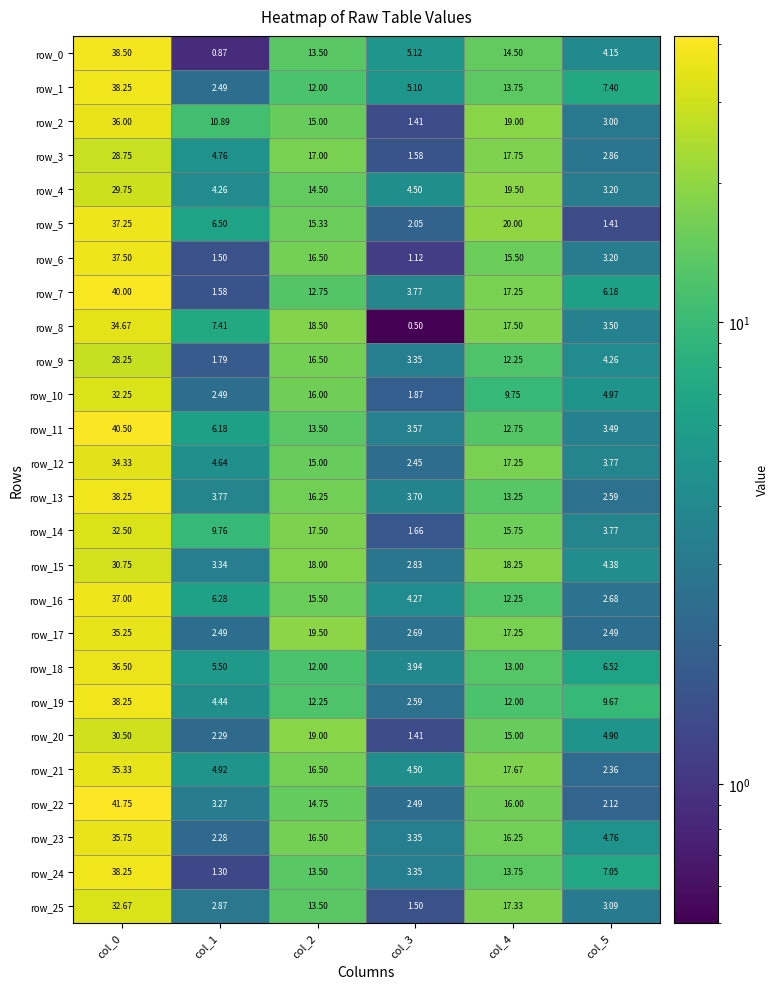

At which category is the sum across all series the highest?

col_0